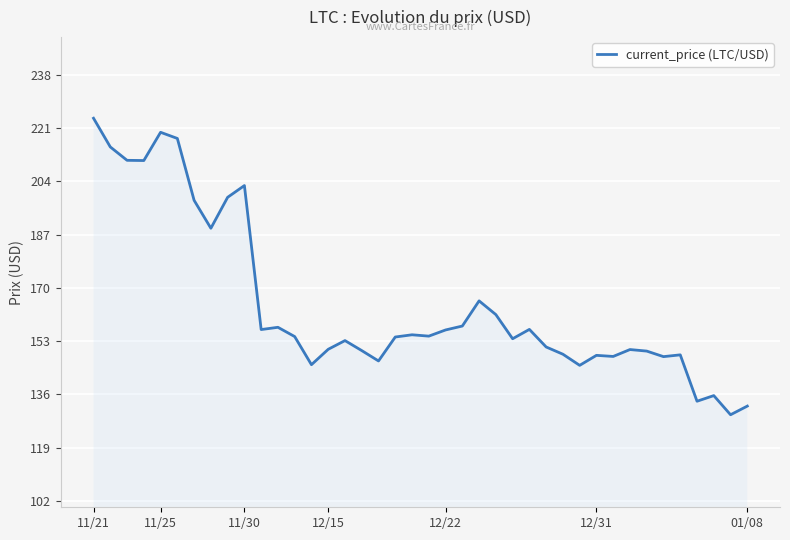

What is the difference between the maximum and minimum values?

94.6